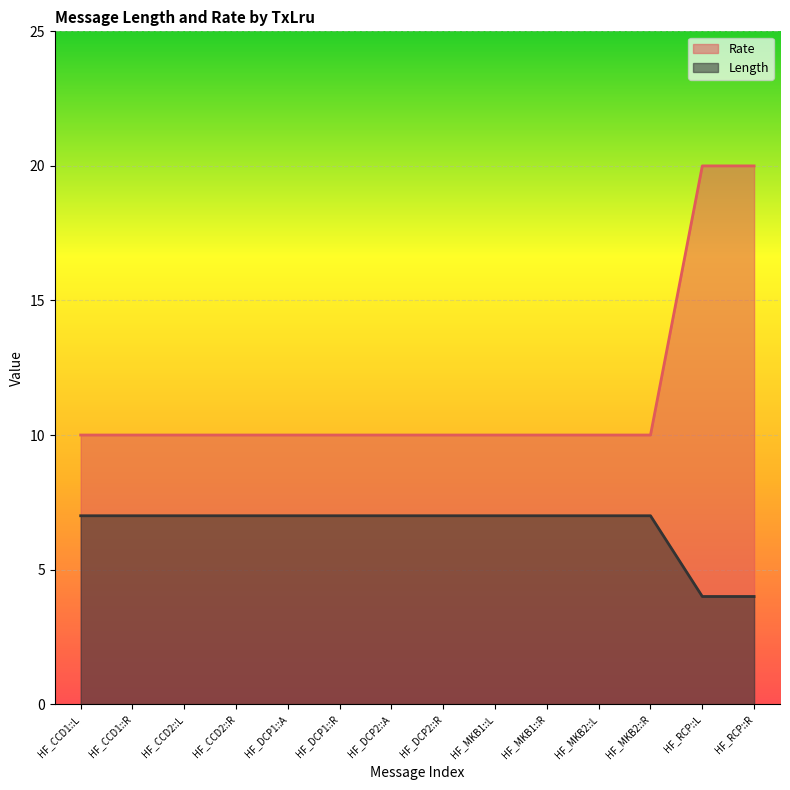

Between HF_DCP1::A and HF_CCD1::L, which is larger?

HF_DCP1::A